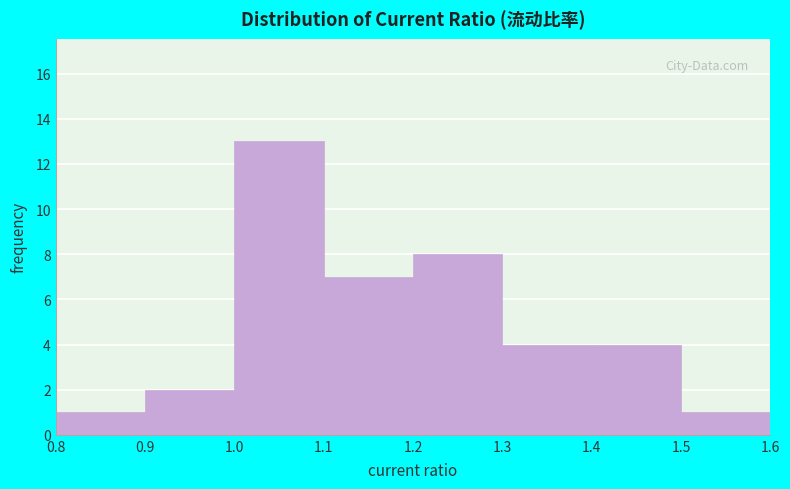

Reading left to right, list every bar in this chart as the range it spans on the x-axis followed by its height. The values are not printed on the chart, so give them approximately, as read against the axis.

0.8 to 0.9: 1
0.9 to 1.0: 2
1.0 to 1.1: 13
1.1 to 1.2: 7
1.2 to 1.3: 8
1.3 to 1.4: 4
1.4 to 1.5: 4
1.5 to 1.6: 1